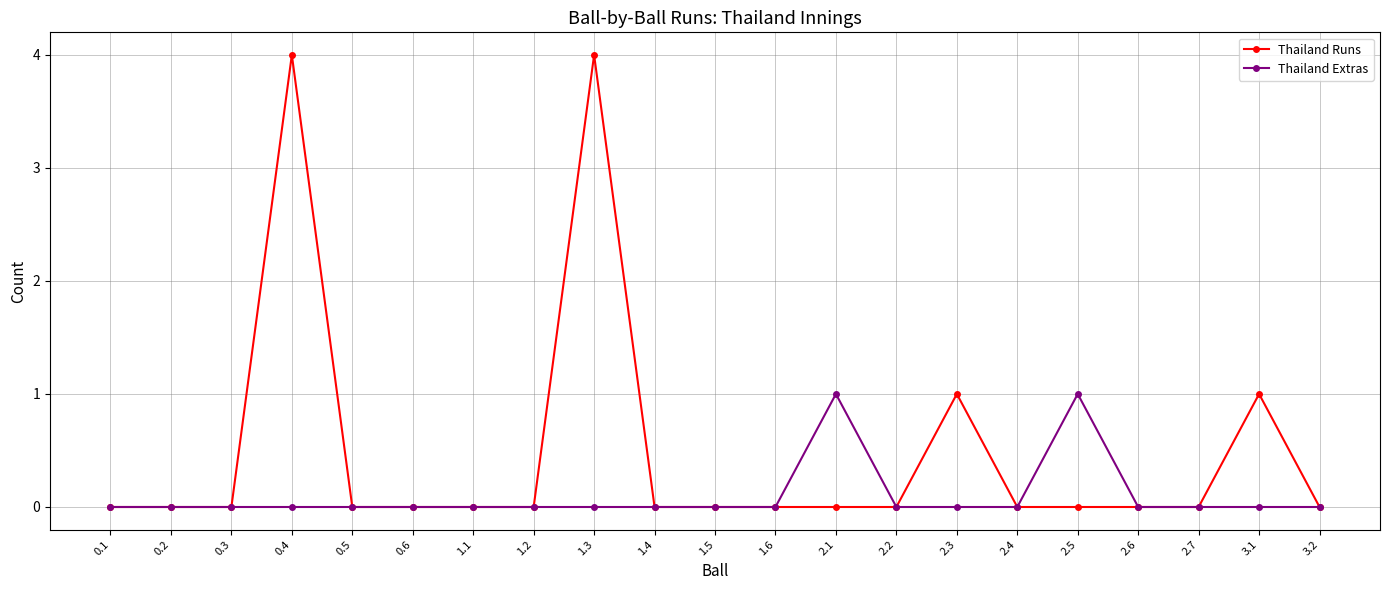

The Thailand Runs series shows -2 at 2.5. True or false?

False